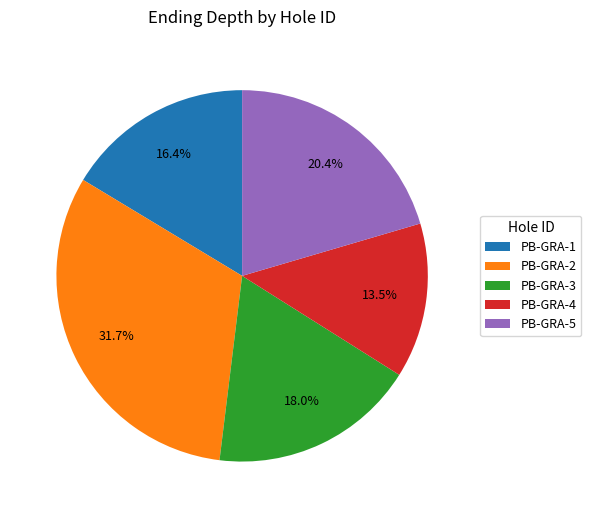

Rank the categories by value from lowest to highest.

PB-GRA-4, PB-GRA-1, PB-GRA-3, PB-GRA-5, PB-GRA-2